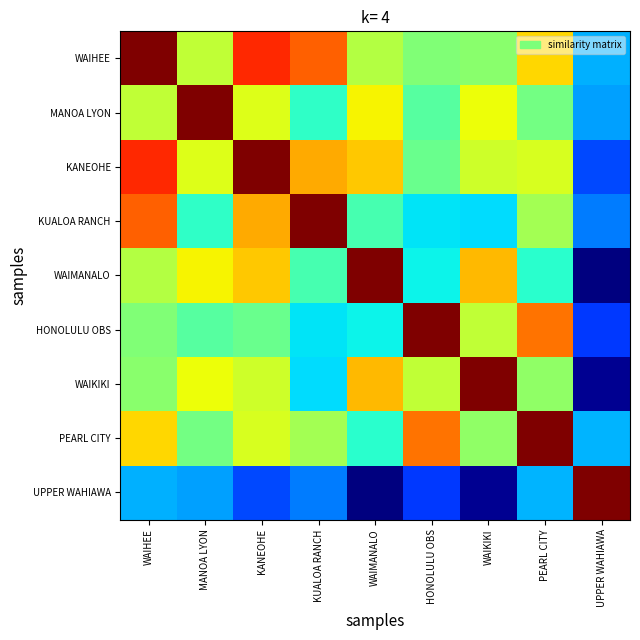

Reading left to right, list all the values displayed in this chart.

WAIHEE: WAIHEE=1.0	MANOA LYON=0.6	KANEOHE=0.9	KUALOA RANCH=0.8	WAIMANALO=0.6	HONOLULU OBS=0.5	WAIKIKI=0.5	PEARL CITY=0.7	UPPER WAHIAWA=0.3
MANOA LYON: WAIHEE=0.6	MANOA LYON=1.0	KANEOHE=0.6	KUALOA RANCH=0.4	WAIMANALO=0.7	HONOLULU OBS=0.5	WAIKIKI=0.6	PEARL CITY=0.5	UPPER WAHIAWA=0.3
KANEOHE: WAIHEE=0.9	MANOA LYON=0.6	KANEOHE=1.0	KUALOA RANCH=0.7	WAIMANALO=0.7	HONOLULU OBS=0.5	WAIKIKI=0.6	PEARL CITY=0.6	UPPER WAHIAWA=0.2
KUALOA RANCH: WAIHEE=0.8	MANOA LYON=0.4	KANEOHE=0.7	KUALOA RANCH=1.0	WAIMANALO=0.4	HONOLULU OBS=0.4	WAIKIKI=0.3	PEARL CITY=0.5	UPPER WAHIAWA=0.2
WAIMANALO: WAIHEE=0.6	MANOA LYON=0.7	KANEOHE=0.7	KUALOA RANCH=0.4	WAIMANALO=1.0	HONOLULU OBS=0.4	WAIKIKI=0.7	PEARL CITY=0.4	UPPER WAHIAWA=0.0
HONOLULU OBS: WAIHEE=0.5	MANOA LYON=0.5	KANEOHE=0.5	KUALOA RANCH=0.4	WAIMANALO=0.4	HONOLULU OBS=1.0	WAIKIKI=0.6	PEARL CITY=0.8	UPPER WAHIAWA=0.2
WAIKIKI: WAIHEE=0.5	MANOA LYON=0.6	KANEOHE=0.6	KUALOA RANCH=0.3	WAIMANALO=0.7	HONOLULU OBS=0.6	WAIKIKI=1.0	PEARL CITY=0.5	UPPER WAHIAWA=0.0
PEARL CITY: WAIHEE=0.7	MANOA LYON=0.5	KANEOHE=0.6	KUALOA RANCH=0.5	WAIMANALO=0.4	HONOLULU OBS=0.8	WAIKIKI=0.5	PEARL CITY=1.0	UPPER WAHIAWA=0.3
UPPER WAHIAWA: WAIHEE=0.3	MANOA LYON=0.3	KANEOHE=0.2	KUALOA RANCH=0.2	WAIMANALO=0.0	HONOLULU OBS=0.2	WAIKIKI=0.0	PEARL CITY=0.3	UPPER WAHIAWA=1.0